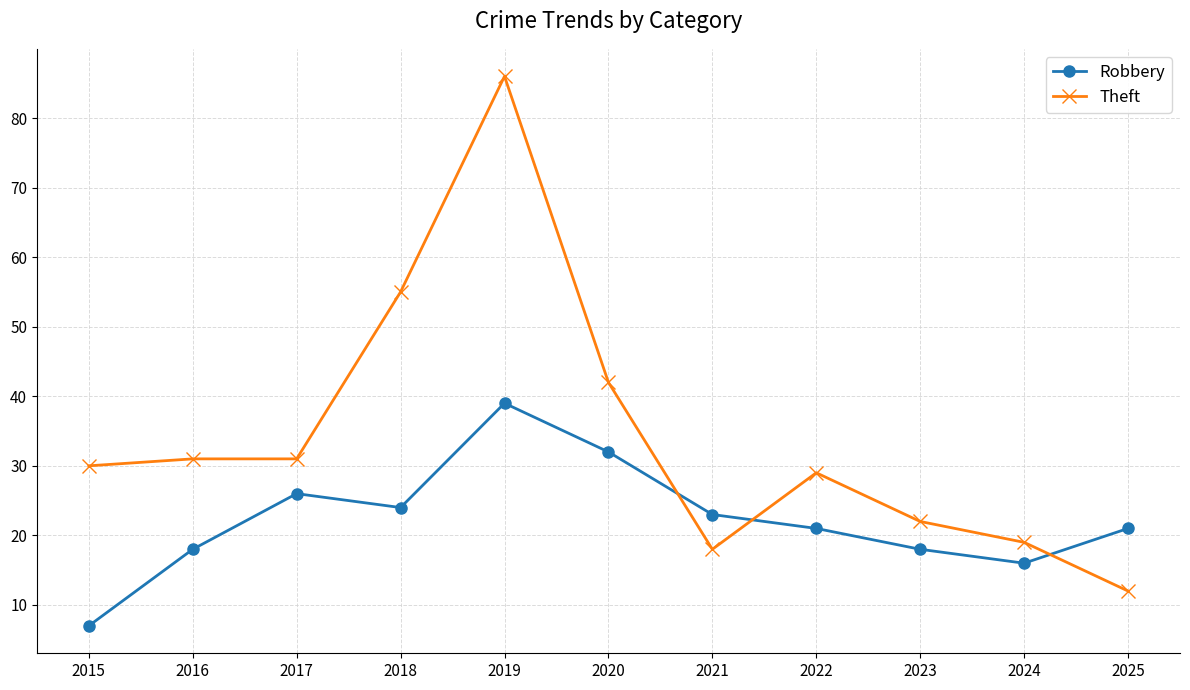

What is the difference between the maximum and minimum values in the Theft series?

74